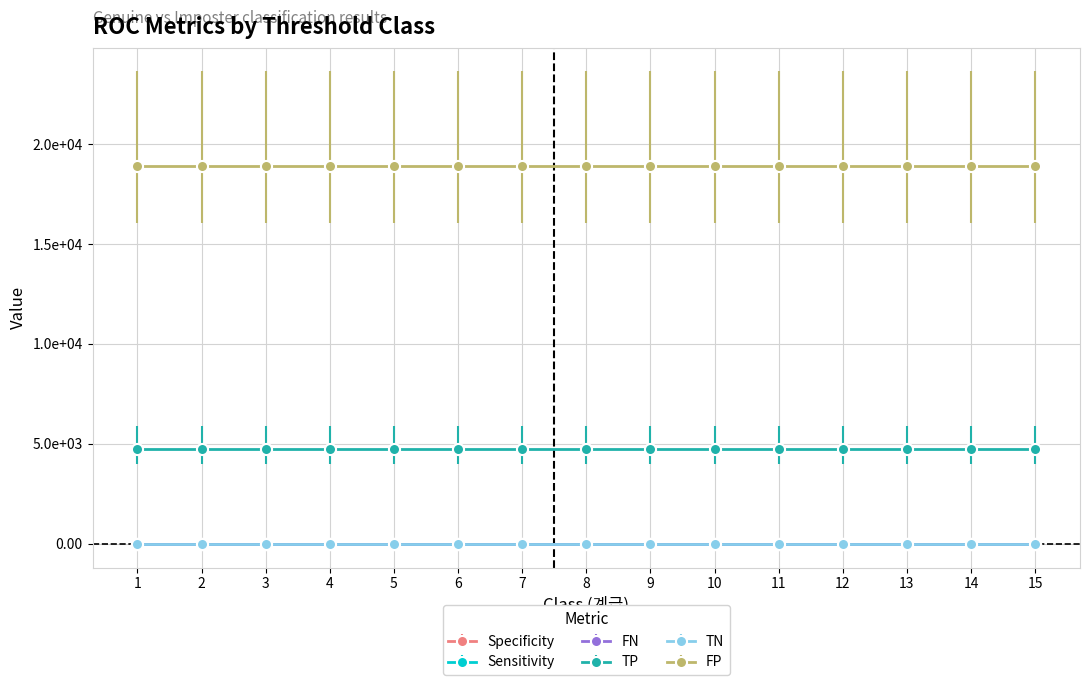

What is the average value of the FP series?

18904